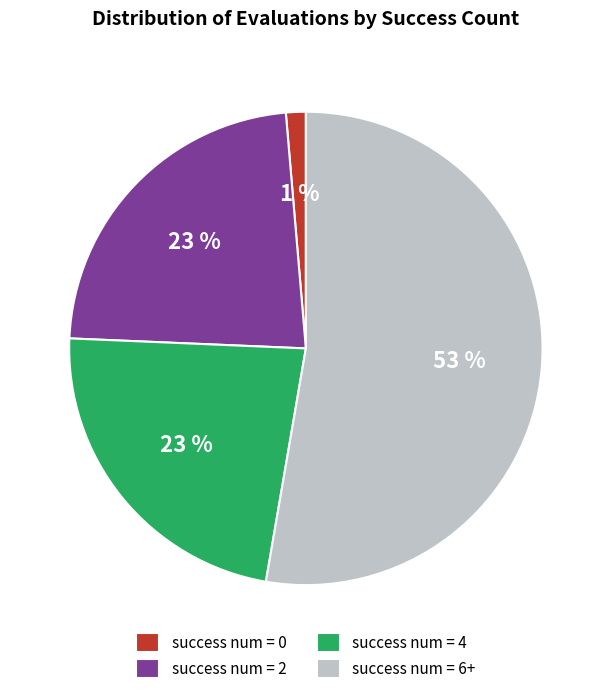

To the nearest percent, what is the average slice percentage?

25%